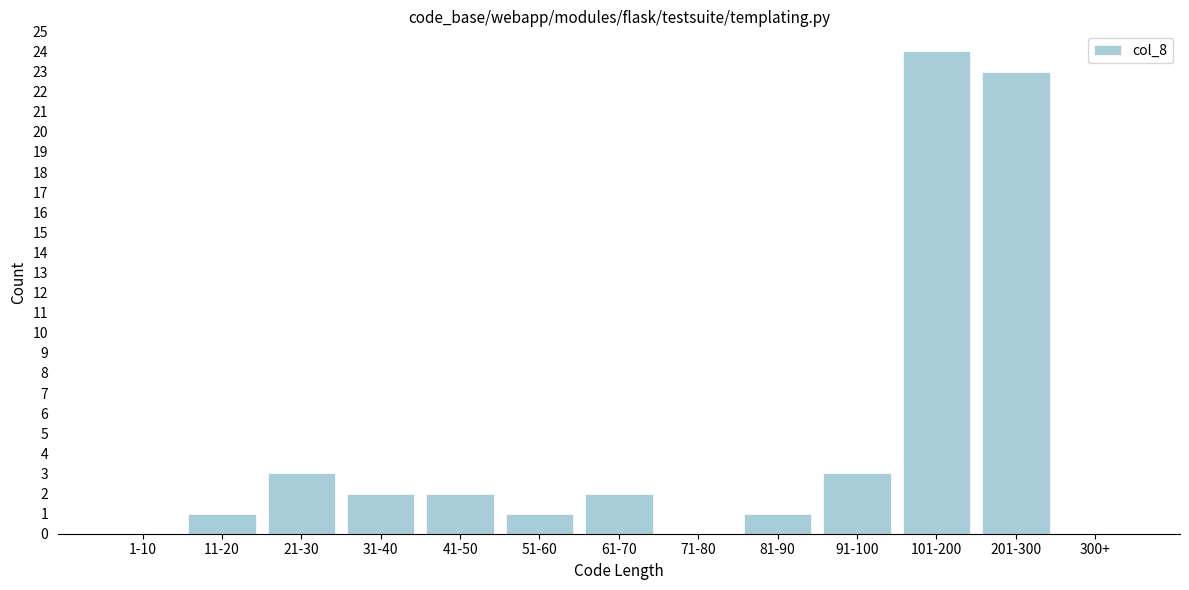

Reading right to left, what are all the values shown in this chart?

300+=0	201-300=23	101-200=24	91-100=3	81-90=1	71-80=0	61-70=2	51-60=1	41-50=2	31-40=2	21-30=3	11-20=1	1-10=0